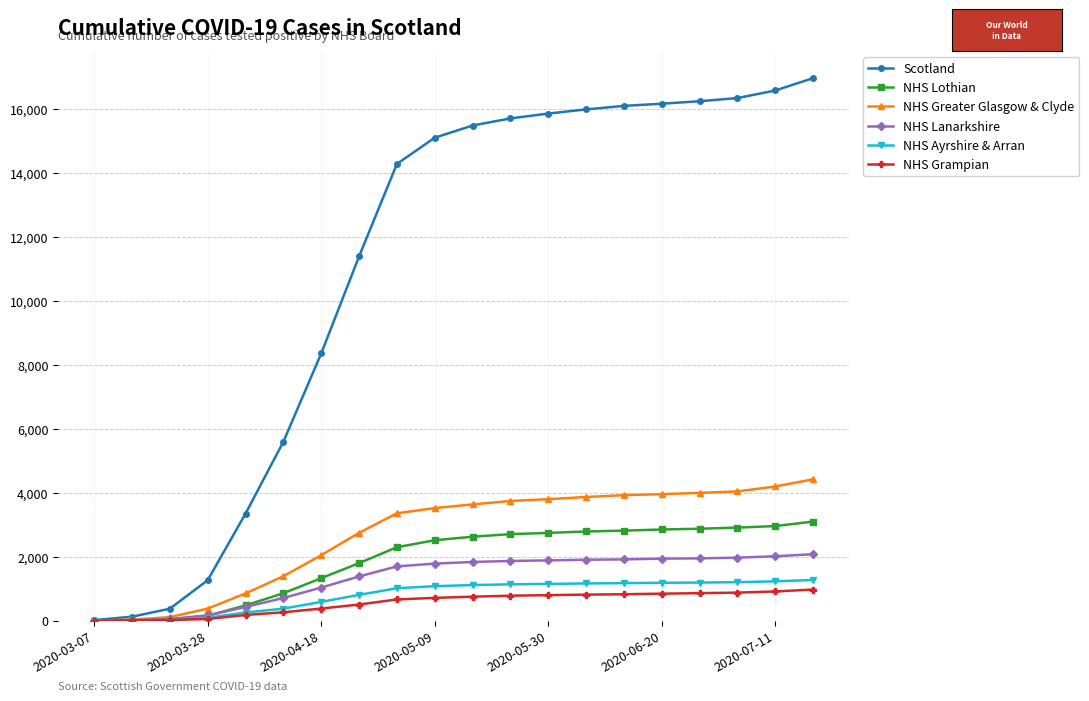

How many data points in NHS Greater Glasgow & Clyde are less than 3632?

10